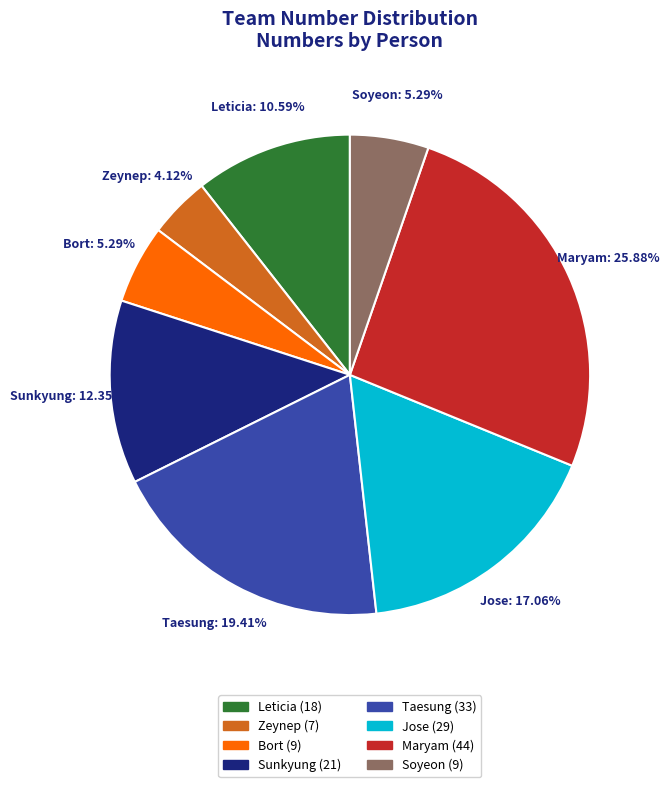

To the nearest percent, what percentage of the pie is Soyeon?

5%